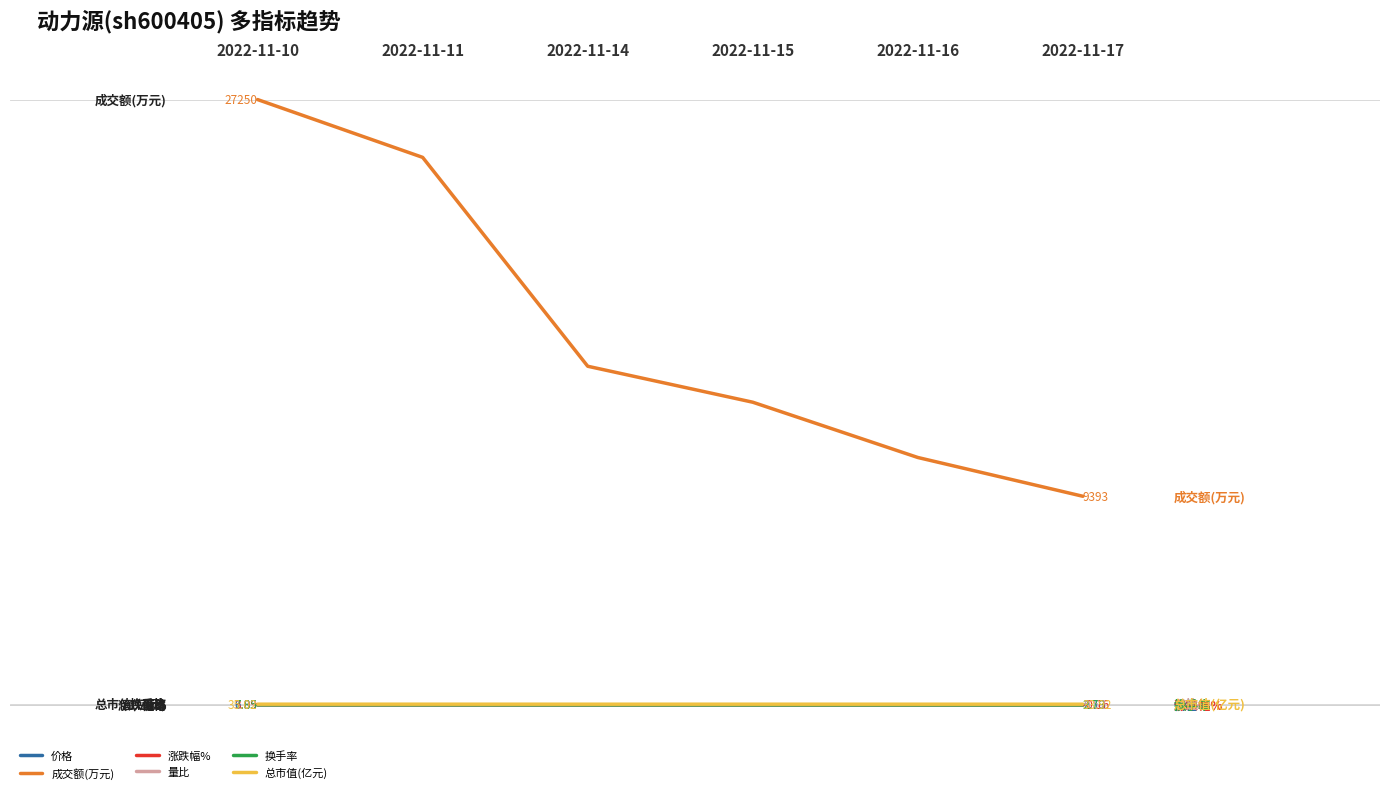

How many interior local valleys does the 总市值(亿元) series have?

1